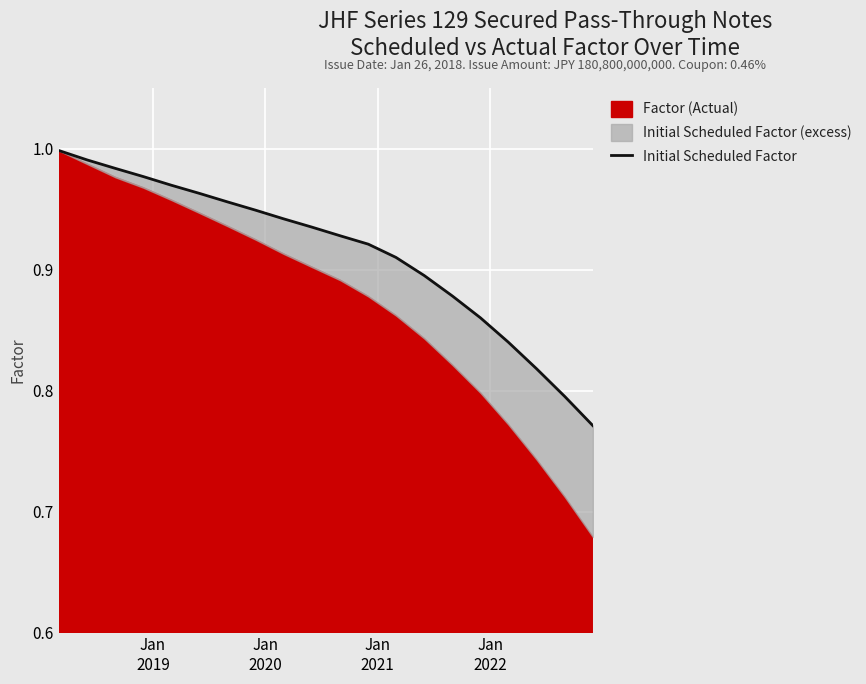

True or false: there are more than 1 points higher than both neighbors.

False